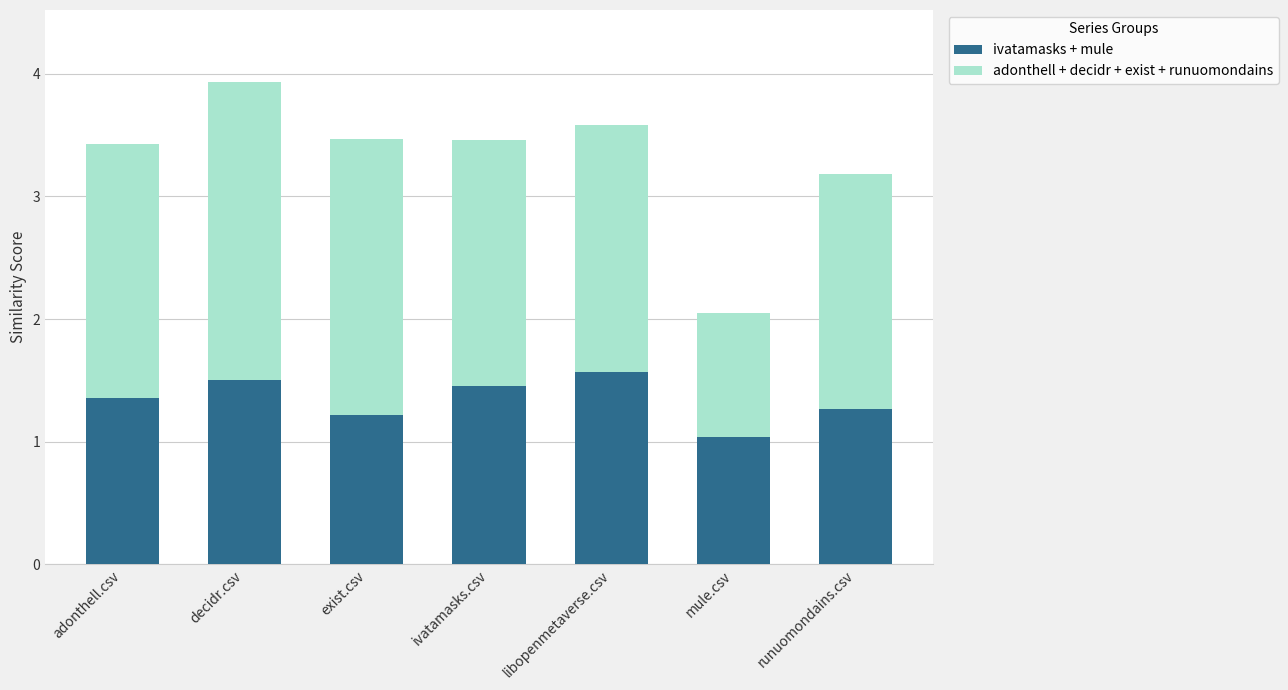

At which category is the sum across all series the highest?

decidr.csv